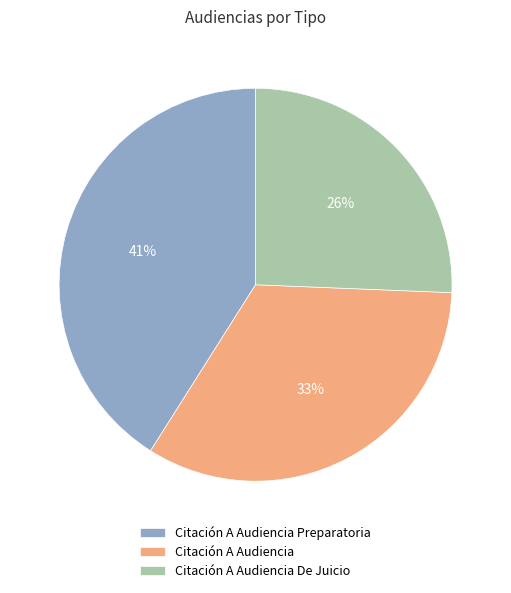

Is it true that Citación A Audiencia Preparatoria is 41% of the pie?

True